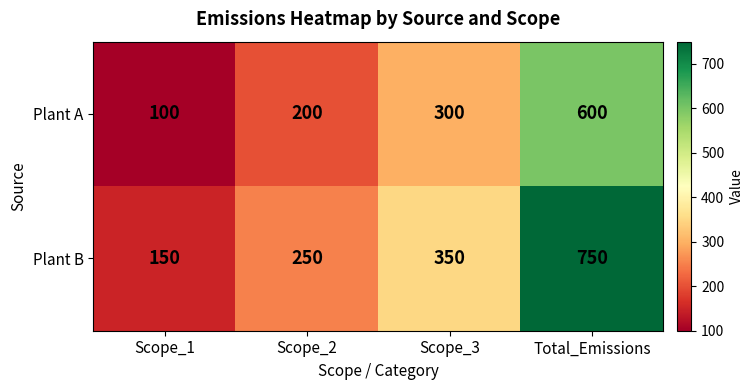

Reading left to right, transcribe all the data shown in this chart.

Plant A: Scope_1=100	Scope_2=200	Scope_3=300	Total_Emissions=600
Plant B: Scope_1=150	Scope_2=250	Scope_3=350	Total_Emissions=750